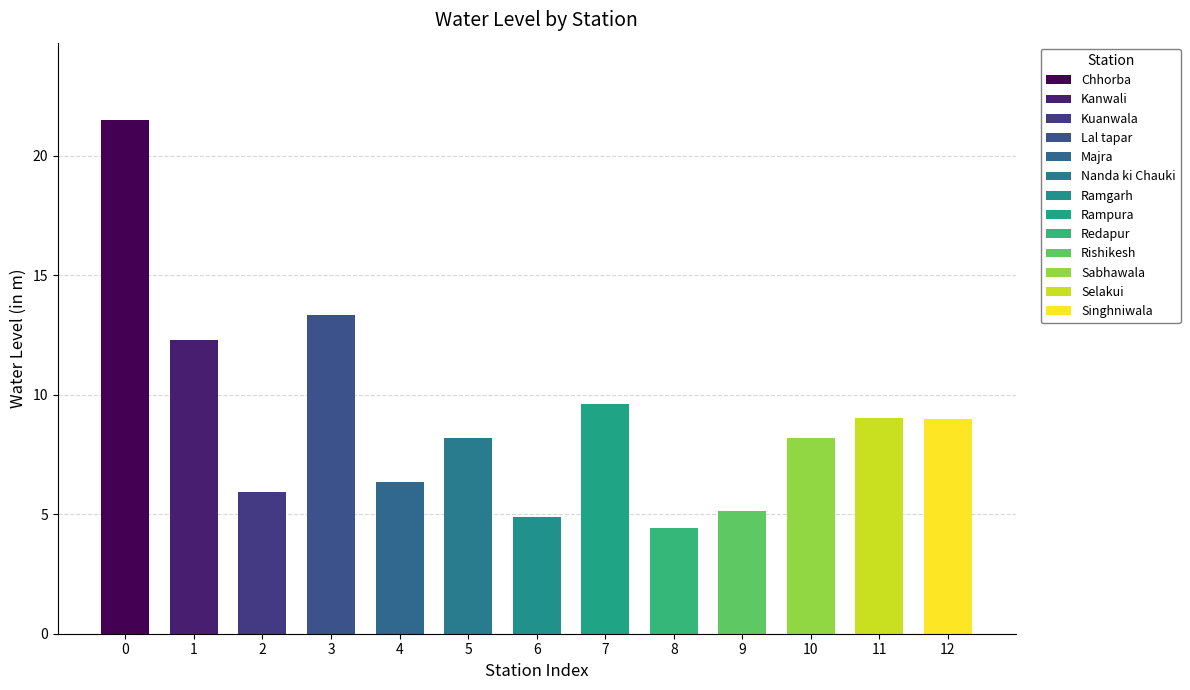

Approximately how many times larger is the value at Lal tapar compared to Redapur?

3.0